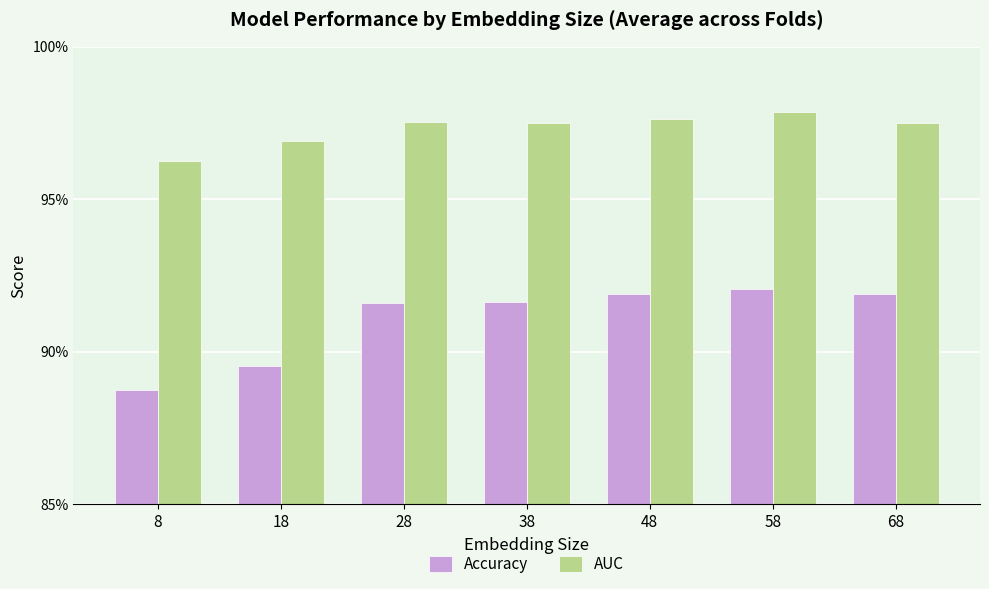

What are all the series names shown in the legend?

Accuracy, AUC